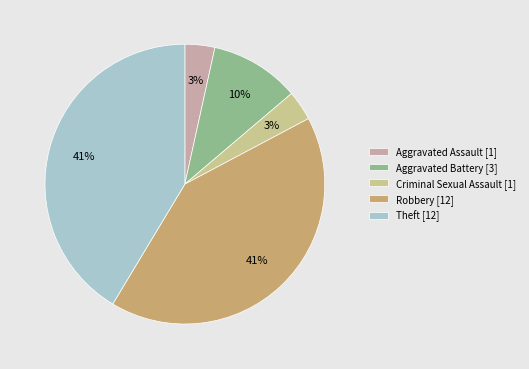

Is it true that Aggravated Assault is 3% of the pie?

True